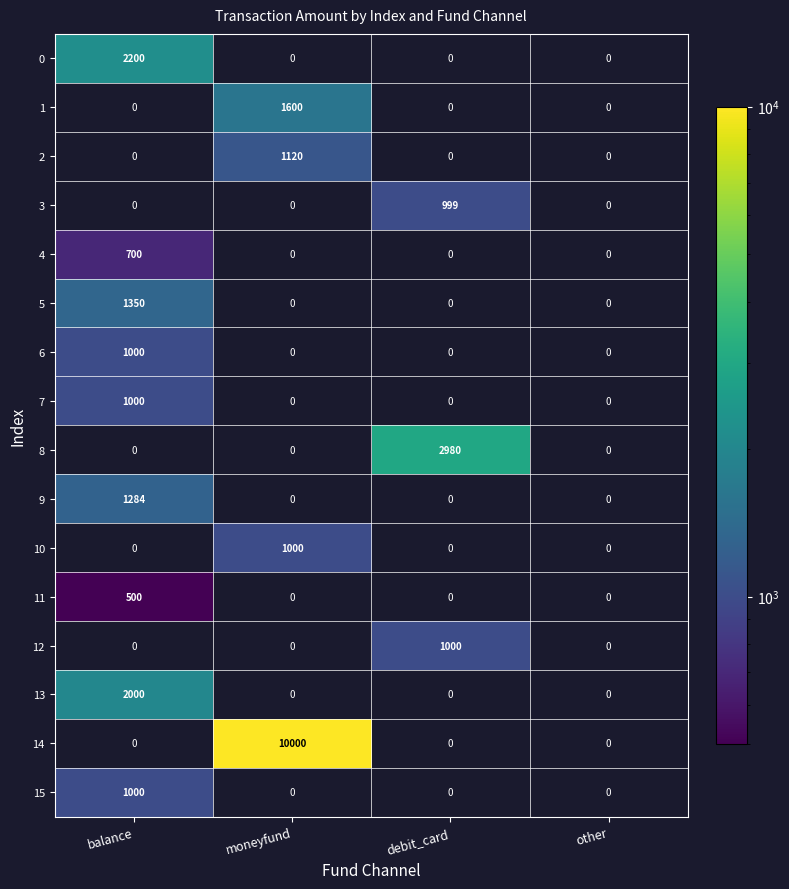

Is the value of 11 at balance greater than the value of 14 at moneyfund?

No